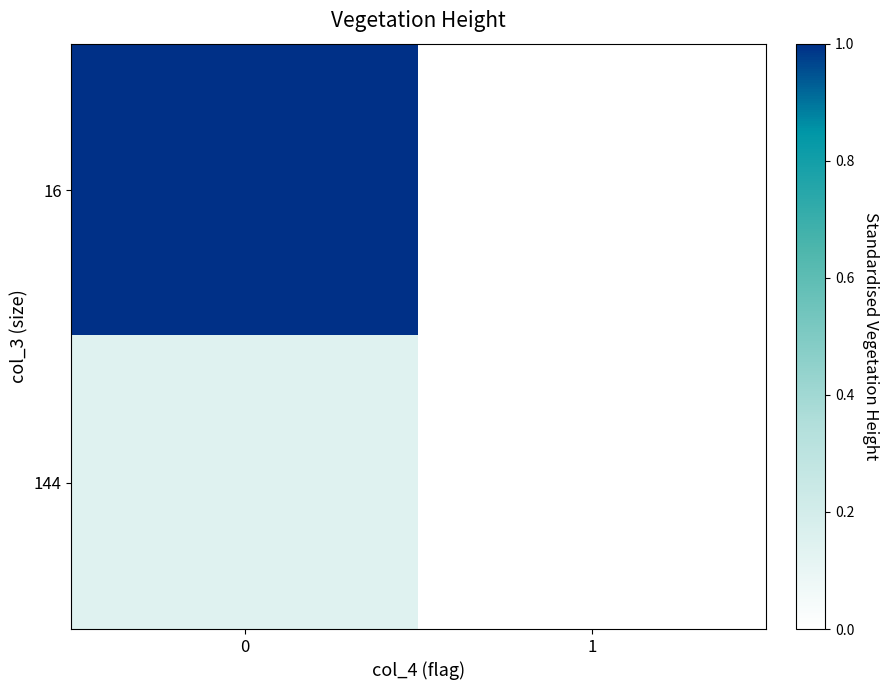

The row_1 series shows 0.2 at 0. True or false?

False